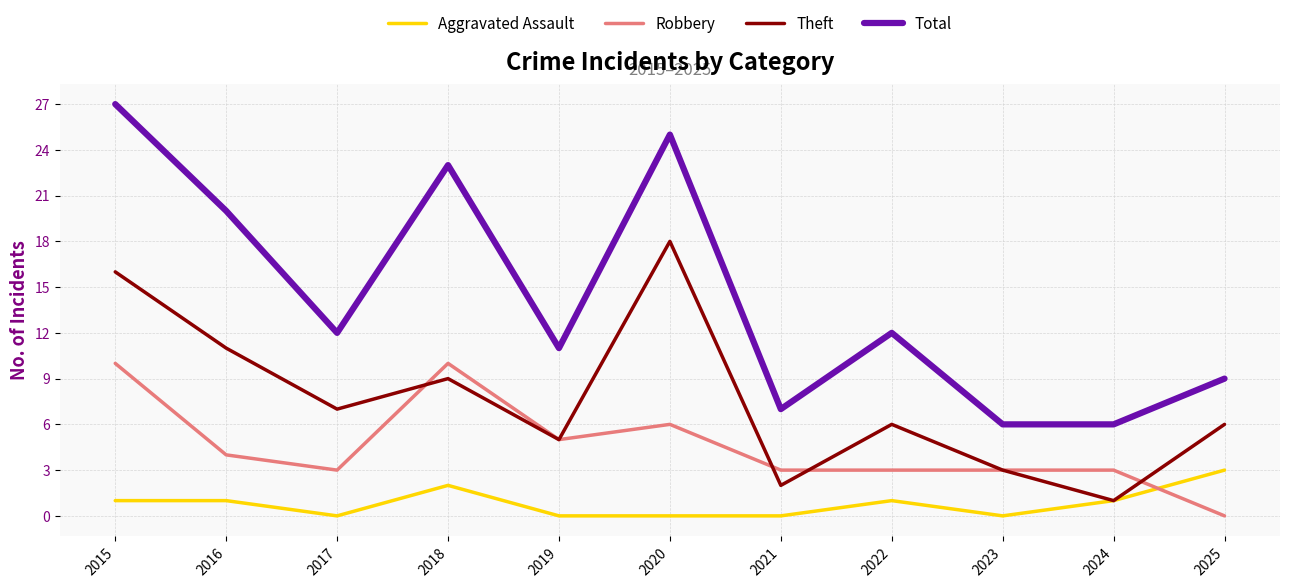

Rank the series by their average value, from lowest to highest.

Aggravated Assault, Robbery, Theft, Total